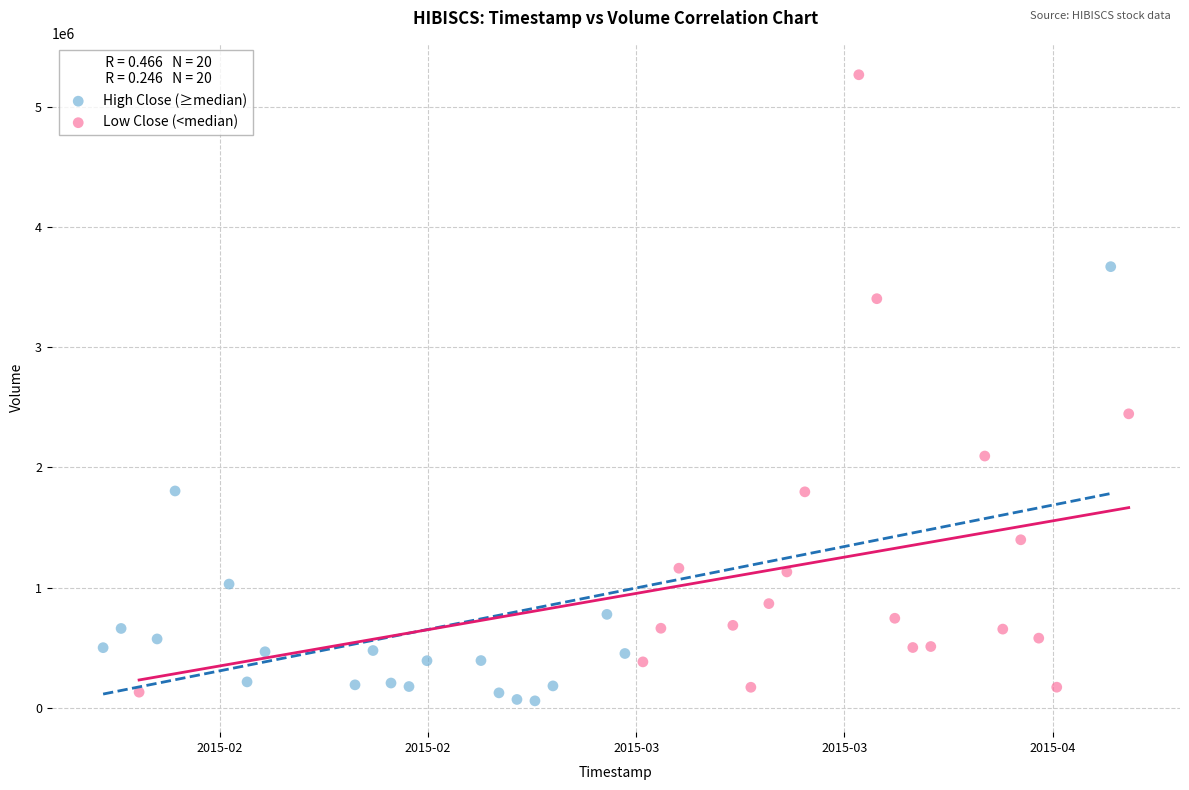

Which series contains the highest Y value?

Low Close (<median)